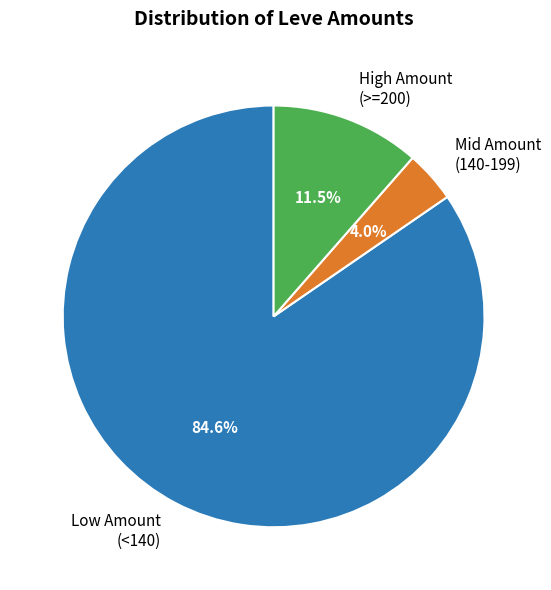

Rank the categories by value from highest to lowest.

Low Amount (<140), High Amount (>=200), Mid Amount (140-199)